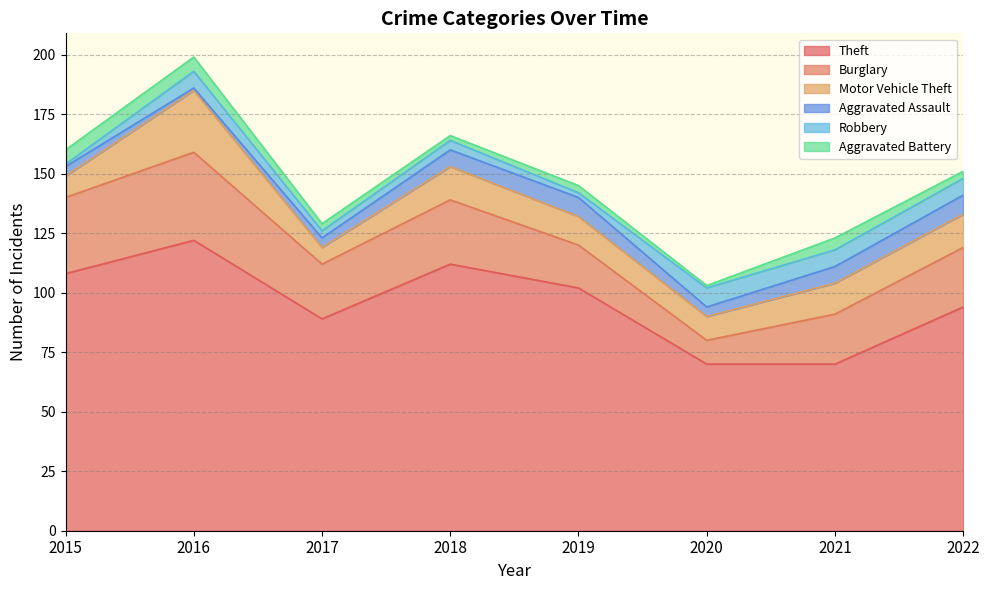

True or false: Aggravated Assault and Theft cross at least once.

False